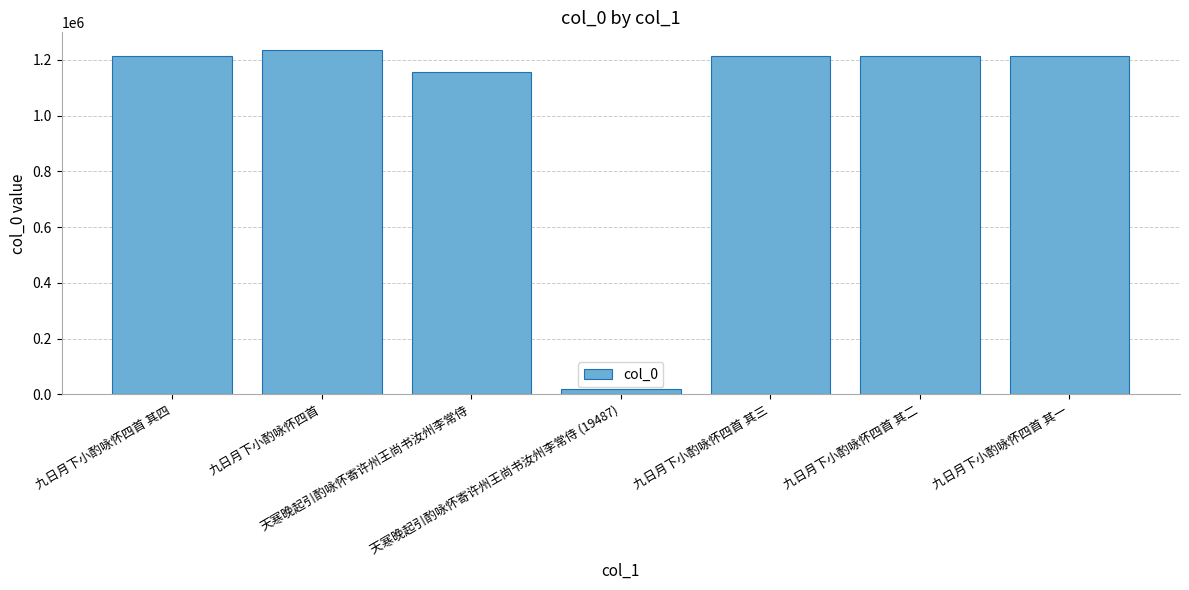

How many bars are there in total?

7